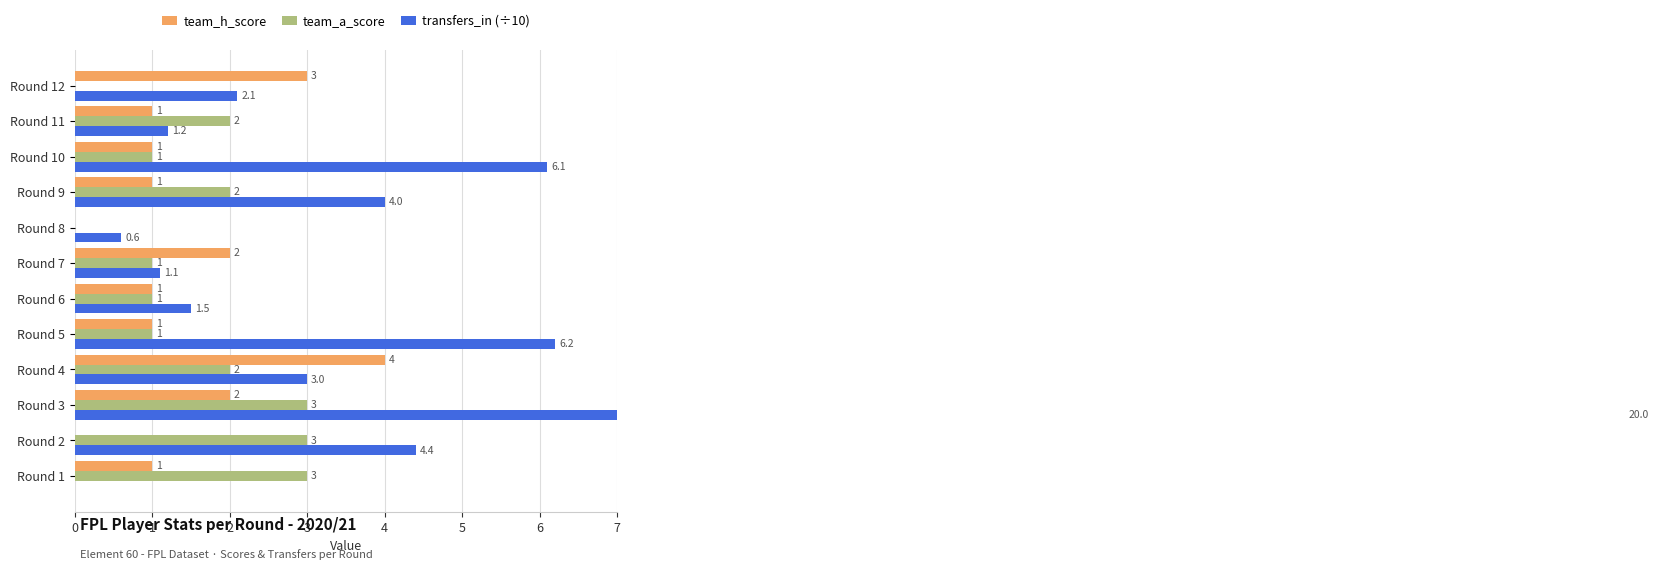

At Round 3, list the series in order from smallest to largest.

team_h_score, team_a_score, transfers_in (÷10)